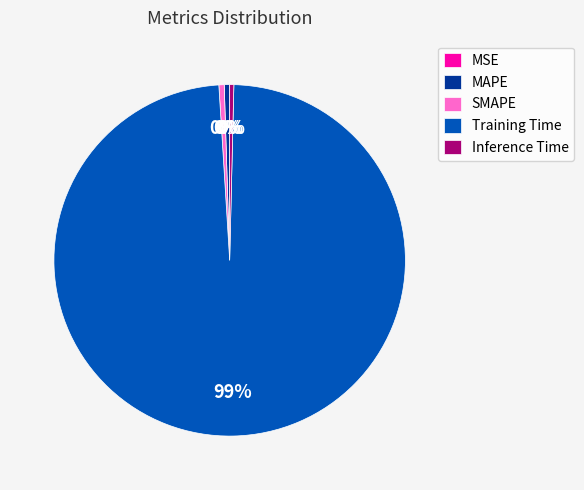

Which has a higher value, Training Time or SMAPE?

Training Time